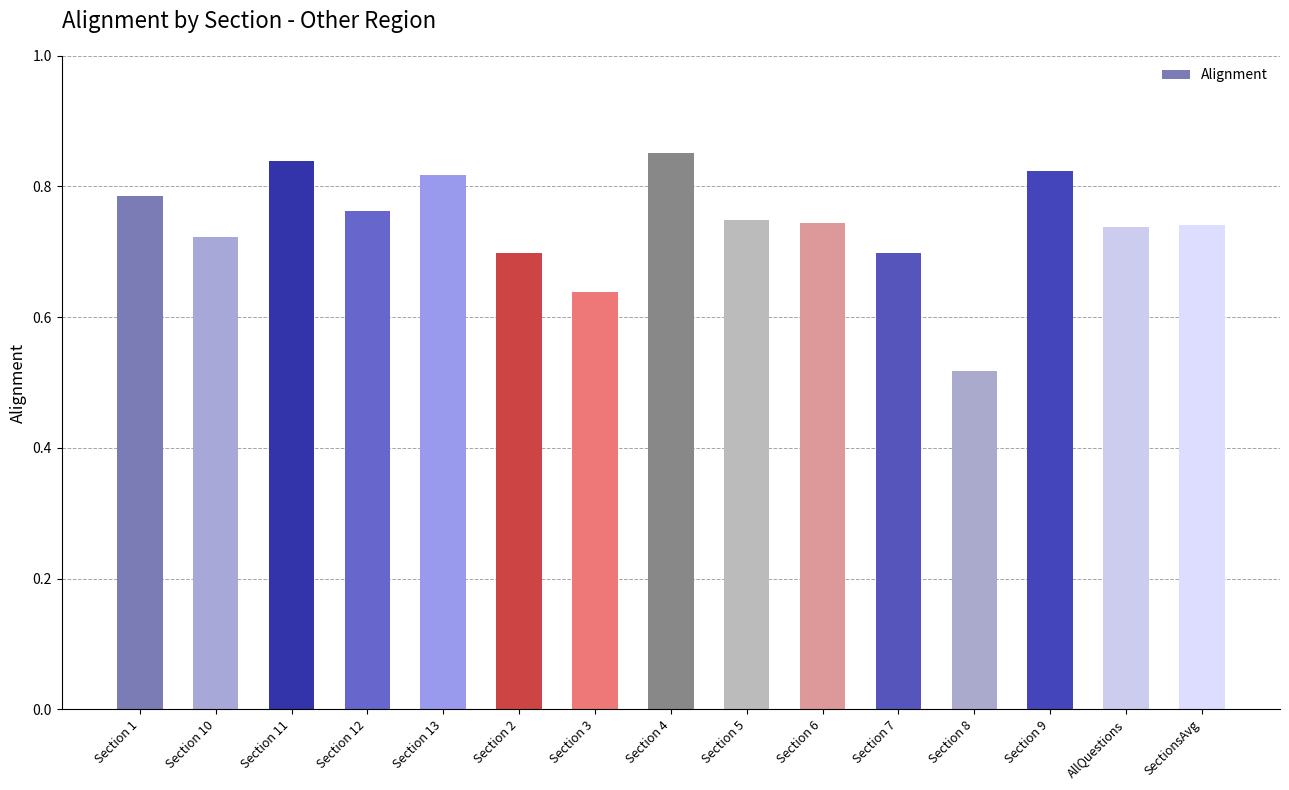

Are the bars grouped side by side (vs. stacked)?

No